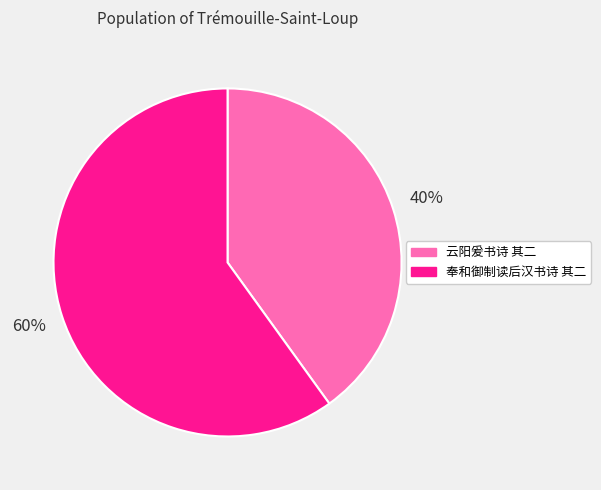

To the nearest percent, what percentage of the pie is 奉和御制读后汉书诗 其二?

60%